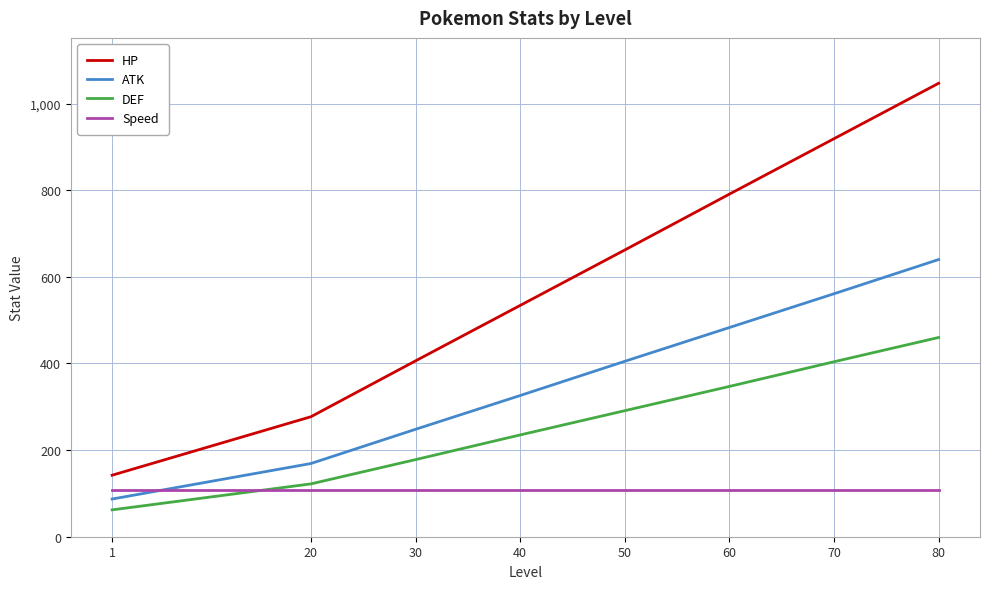

What is the sum of the Speed values at 70 and 40?

214